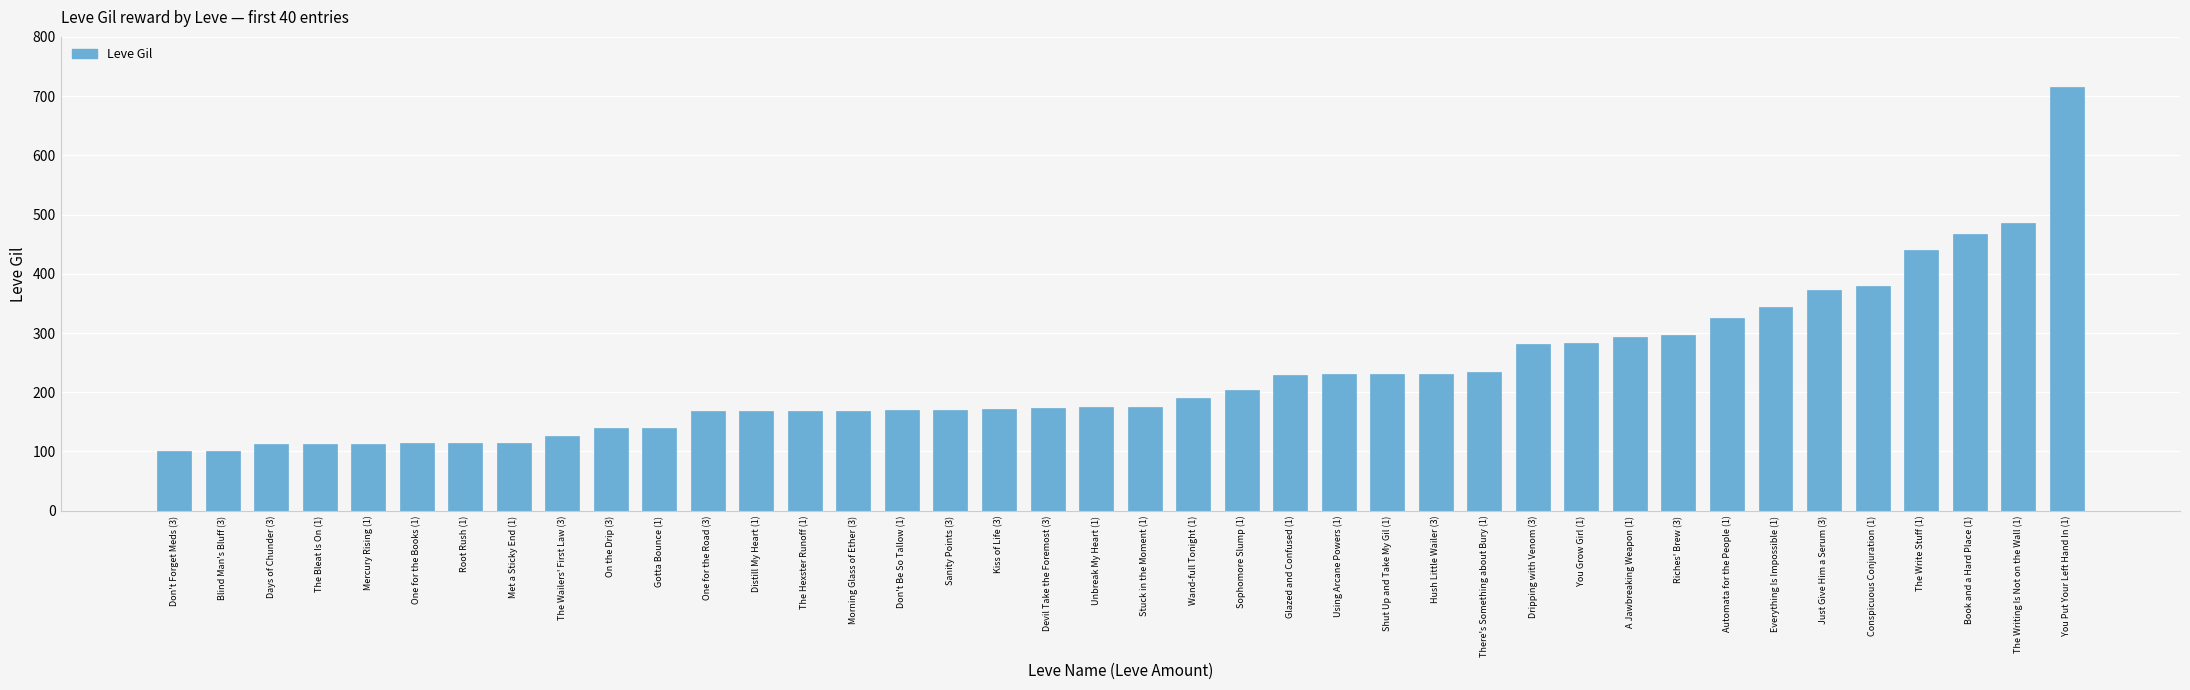

What is the sum of the values at Conspicuous Conjuration (1) and Met a Sticky End (1)?

494